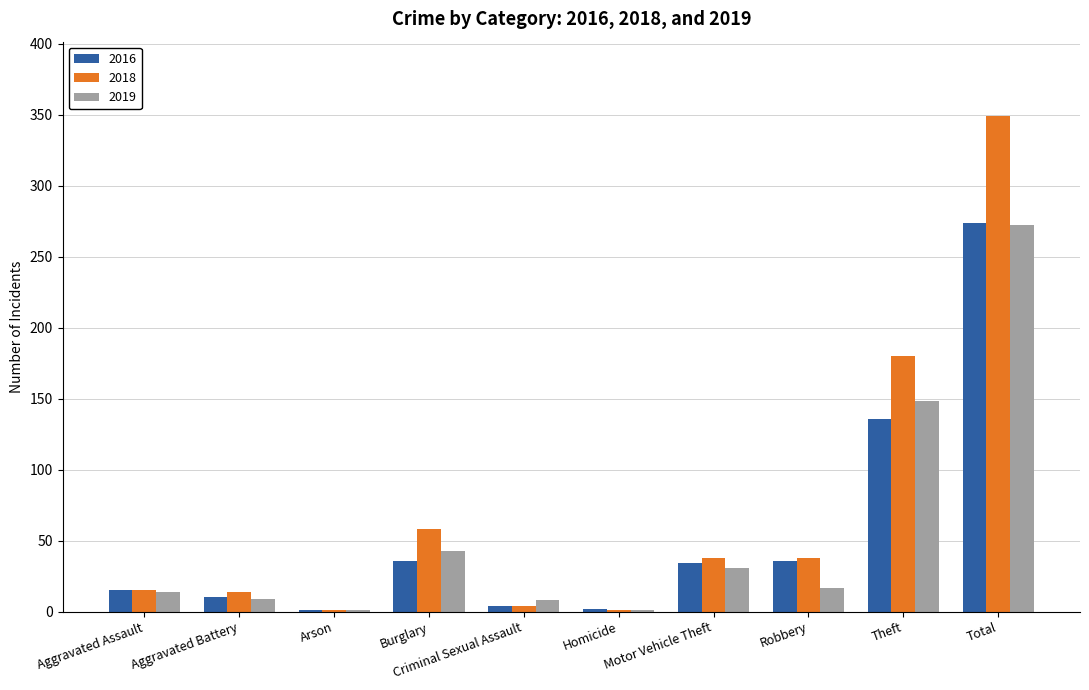

Between Homicide and Motor Vehicle Theft, which series saw the biggest shift?

2018